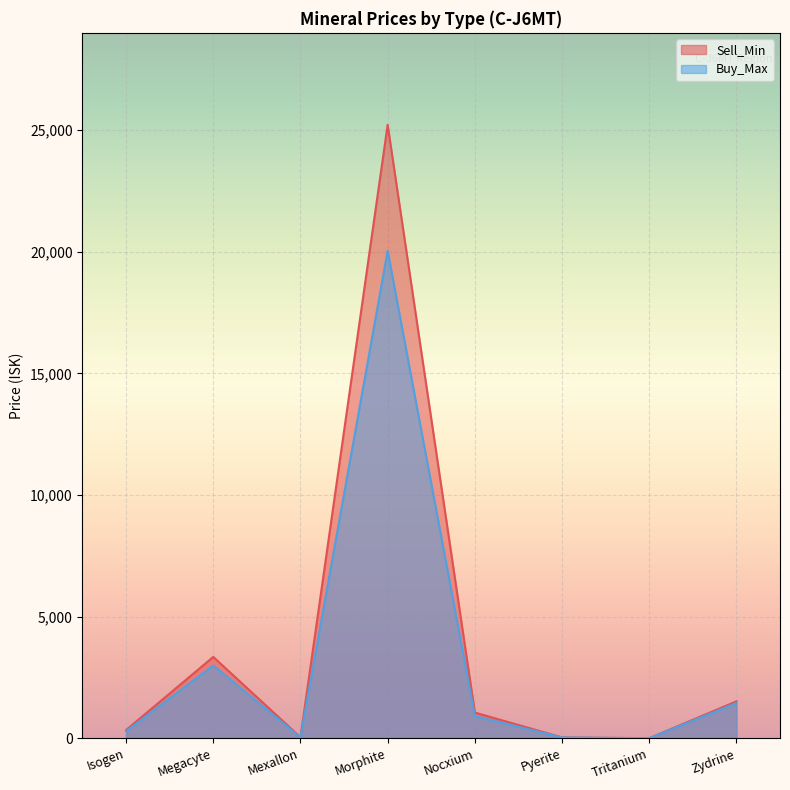

At which label does Buy_Max reach its minimum?

Tritanium